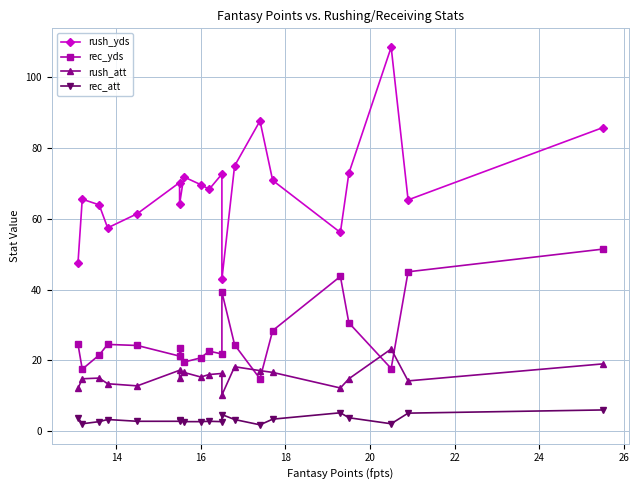

What is the average value of the rec_yds series?

26.8